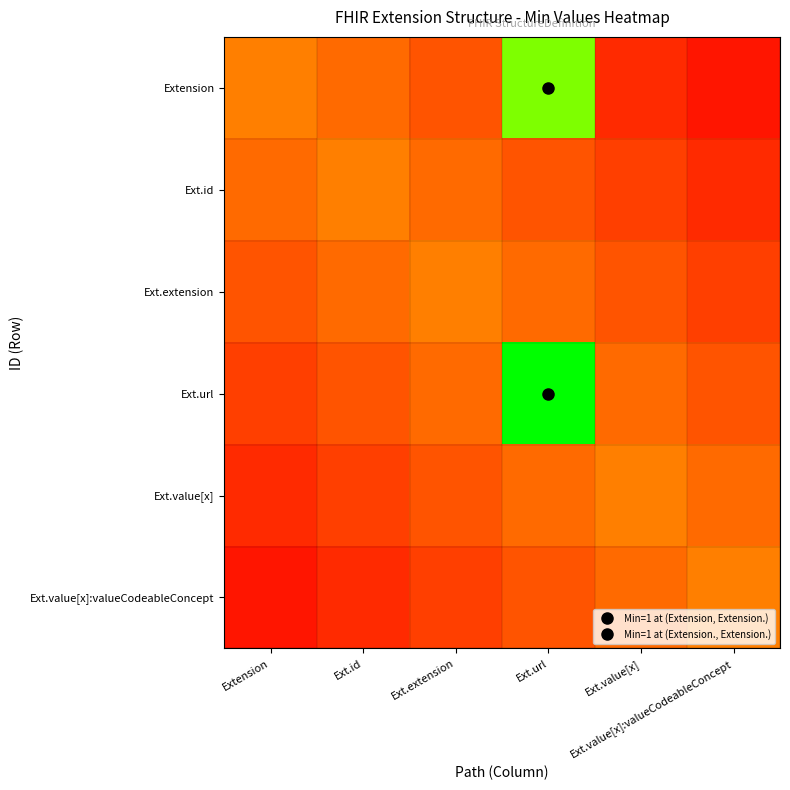

At Ext.url, list the series in order from smallest to largest.

Ext.id, Ext.value[x]:valueCodeableConcept, Ext.extension, Ext.value[x], Extension, Ext.url